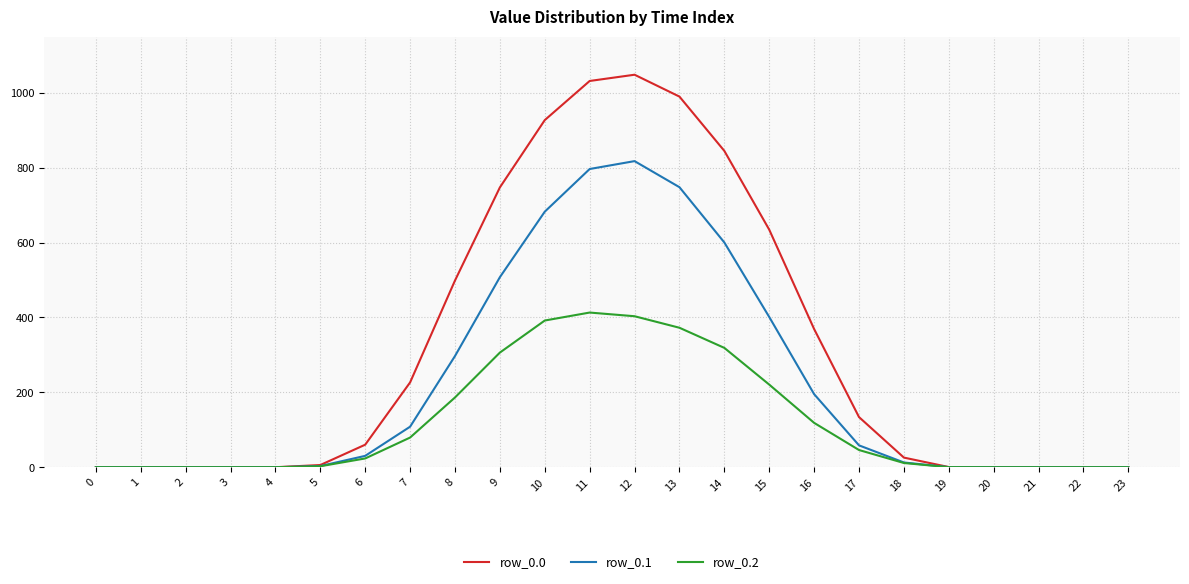

Is this an area chart (filled region under the line)?

No